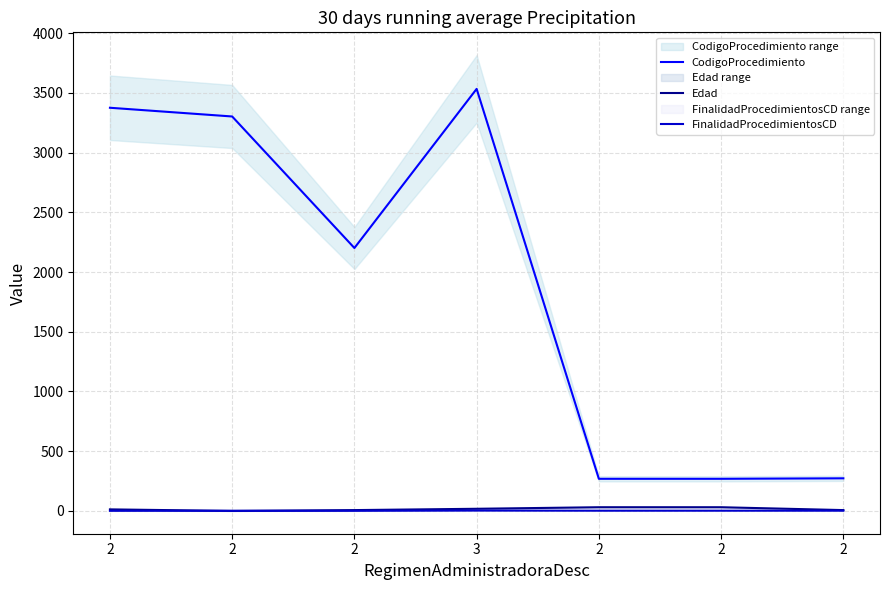

What is the total value across all series at 2?

3389